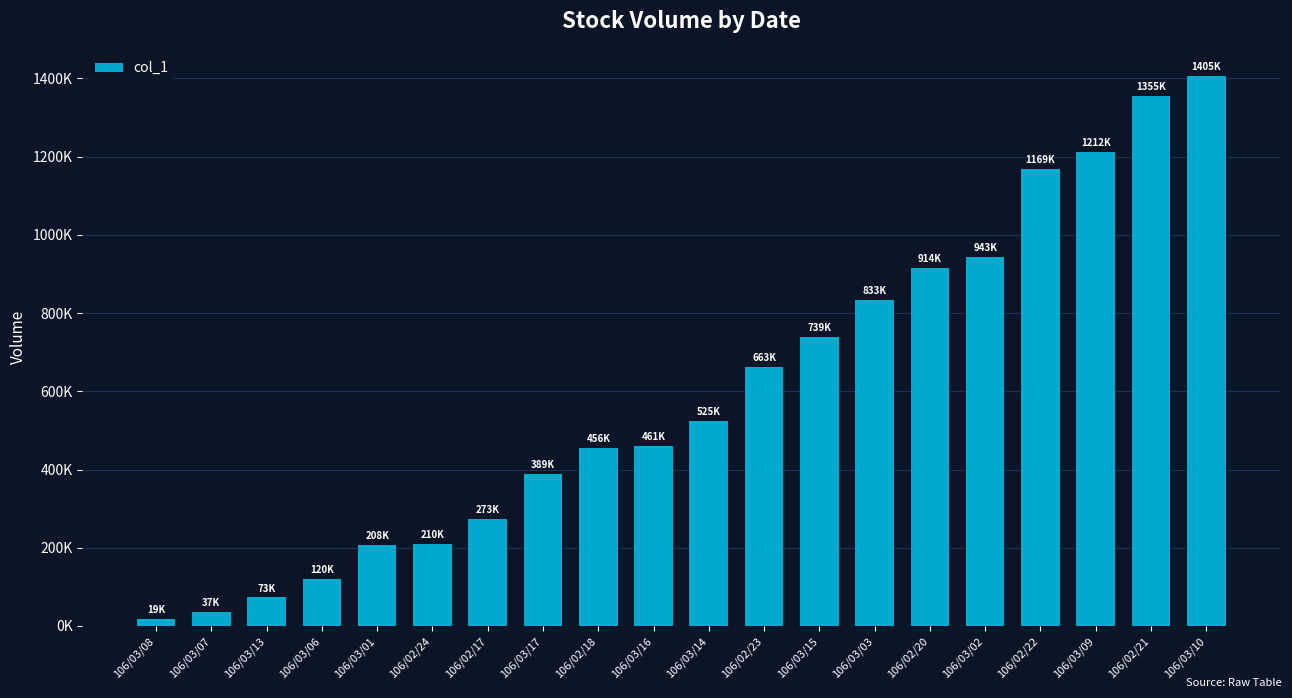

Reading left to right, what are all the values shown in this chart?

106/03/08=19000	106/03/07=37000	106/03/13=73000	106/03/06=120000	106/03/01=208000	106/02/24=210000	106/02/17=273000	106/03/17=389000	106/02/18=456000	106/03/16=461000	106/03/14=525000	106/02/23=663000	106/03/15=739000	106/03/03=833000	106/02/20=914000	106/03/02=943000	106/02/22=1169000	106/03/09=1212000	106/02/21=1355000	106/03/10=1405000